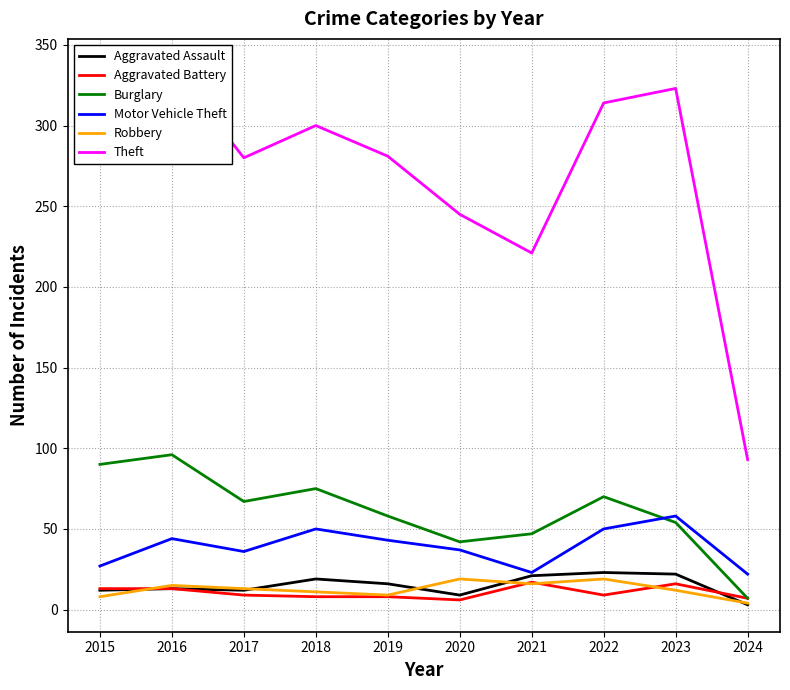

Reading left to right, list all the values displayed in this chart.

Aggravated Assault: 2015=12	2016=13	2017=12	2018=19	2019=16	2020=9	2021=21	2022=23	2023=22	2024=3
Aggravated Battery: 2015=13	2016=13	2017=9	2018=8	2019=8	2020=6	2021=17	2022=9	2023=16	2024=7
Burglary: 2015=90	2016=96	2017=67	2018=75	2019=58	2020=42	2021=47	2022=70	2023=54	2024=7
Motor Vehicle Theft: 2015=27	2016=44	2017=36	2018=50	2019=43	2020=37	2021=23	2022=50	2023=58	2024=22
Robbery: 2015=8	2016=15	2017=13	2018=11	2019=9	2020=19	2021=16	2022=19	2023=12	2024=4
Theft: 2015=311	2016=337	2017=280	2018=300	2019=281	2020=245	2021=221	2022=314	2023=323	2024=93